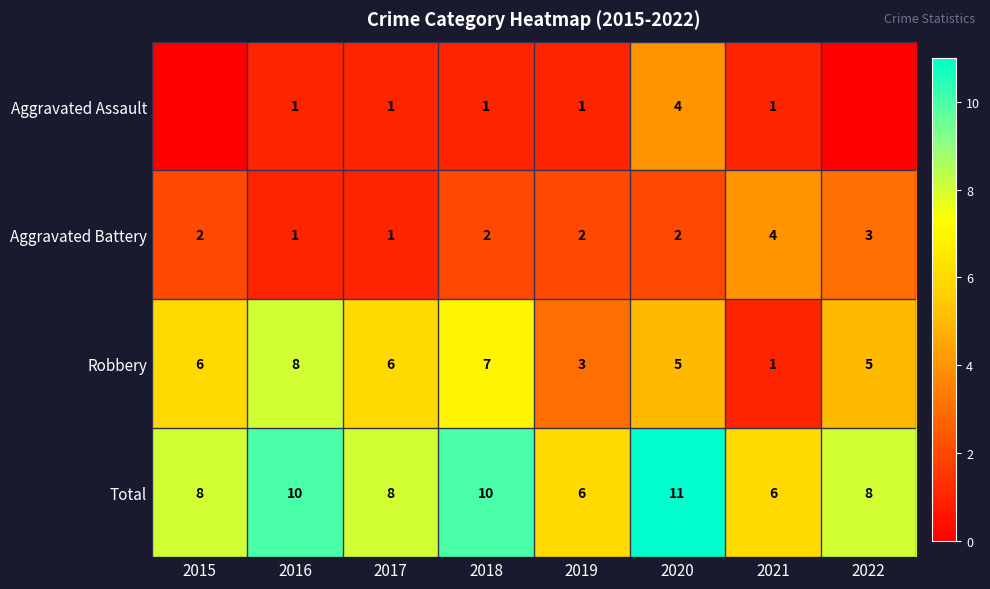

At which label does Aggravated Battery reach its peak?

2021